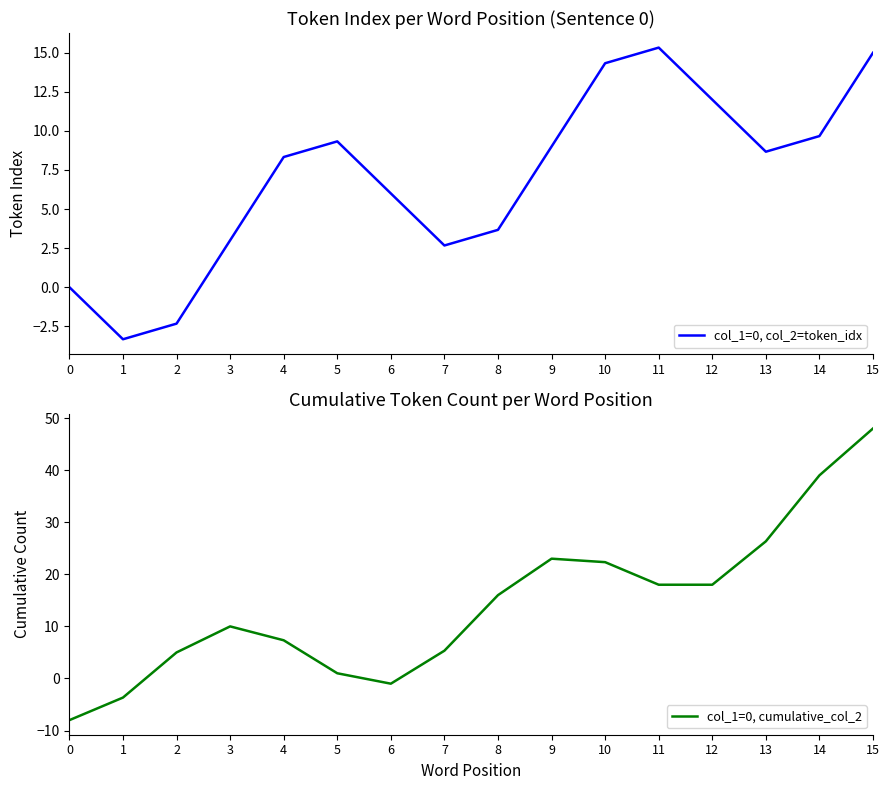

Which series changed the most between 1 and 6?

col_1=0, col_2=token_idx